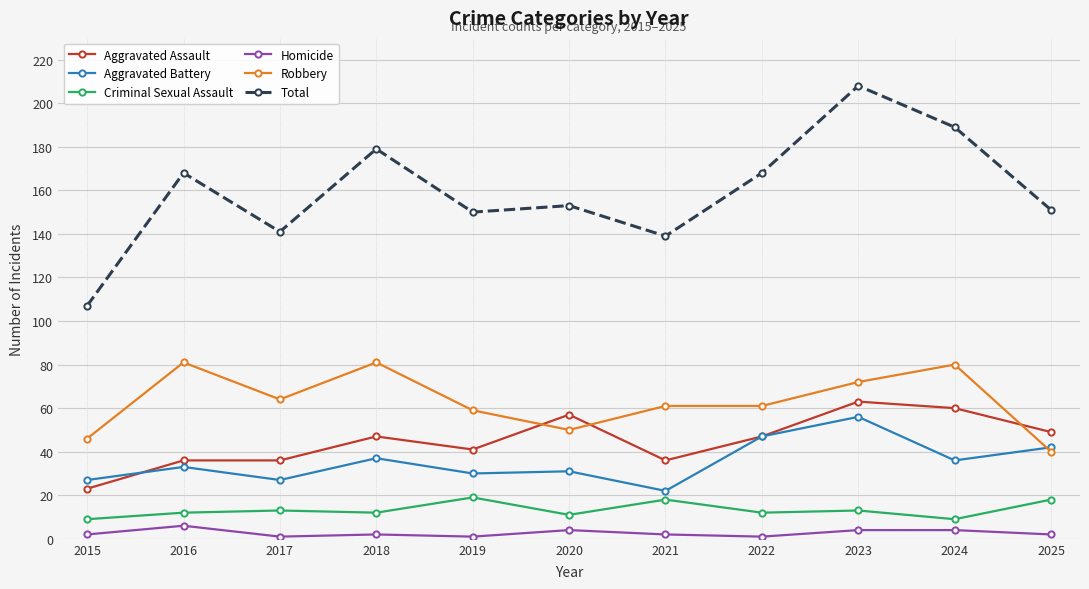

What is the value of the Criminal Sexual Assault point at the 1st from the left?

9